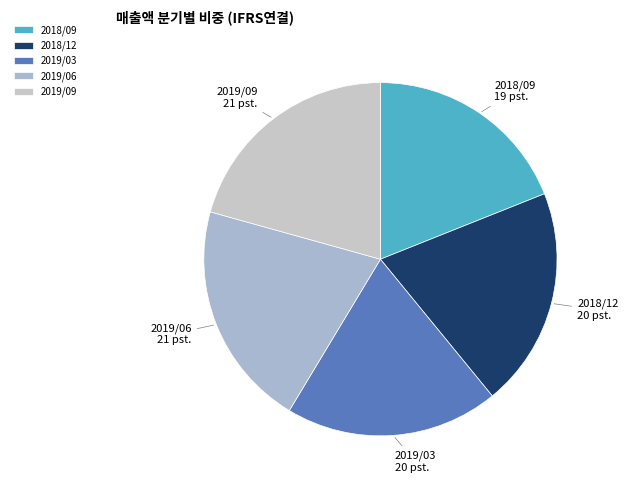

Is it true that 2019/03 is 20% of the pie?

True